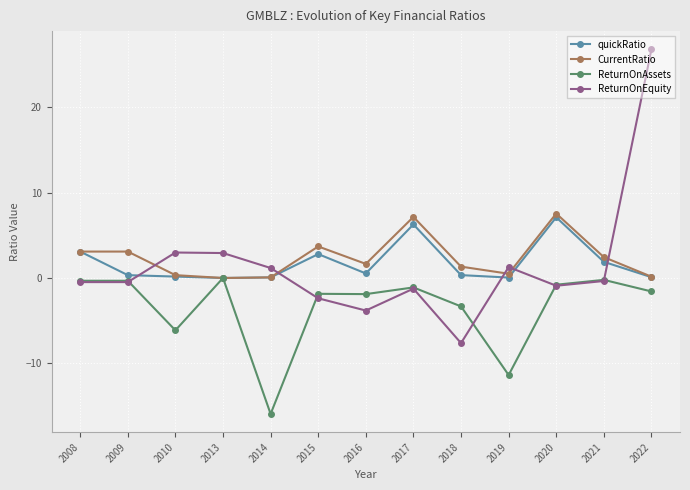

What is the value of the quickRatio point at the 12th from the left?

1.9